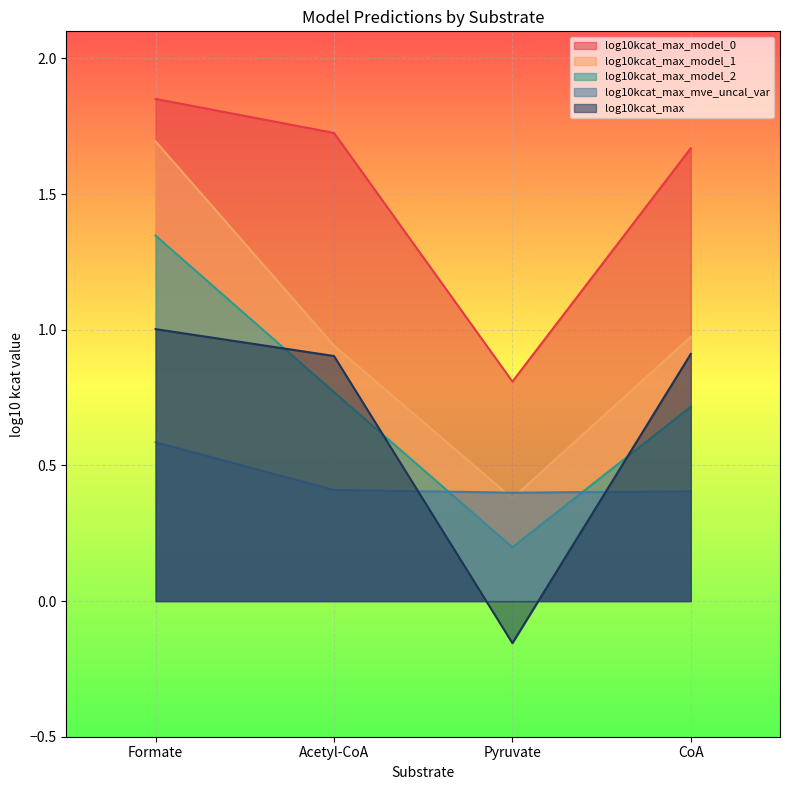

True or false: log10kcat_max_model_0 has more than 0 points higher than both neighbors.

False